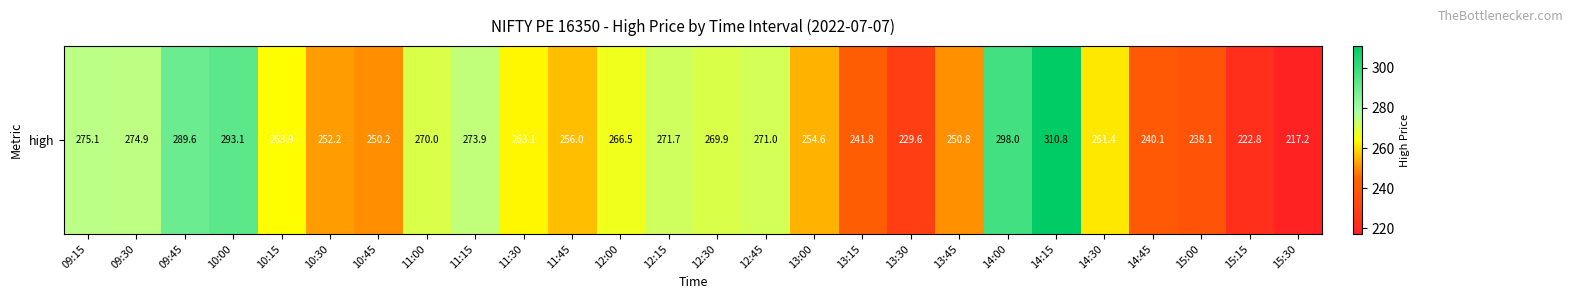

Rank the categories by value from highest to lowest.

14:15, 14:00, 10:00, 09:45, 09:15, 09:30, 11:15, 12:15, 12:45, 11:00, 12:30, 12:00, 10:15, 11:30, 14:30, 11:45, 13:00, 10:30, 13:45, 10:45, 13:15, 14:45, 15:00, 13:30, 15:15, 15:30